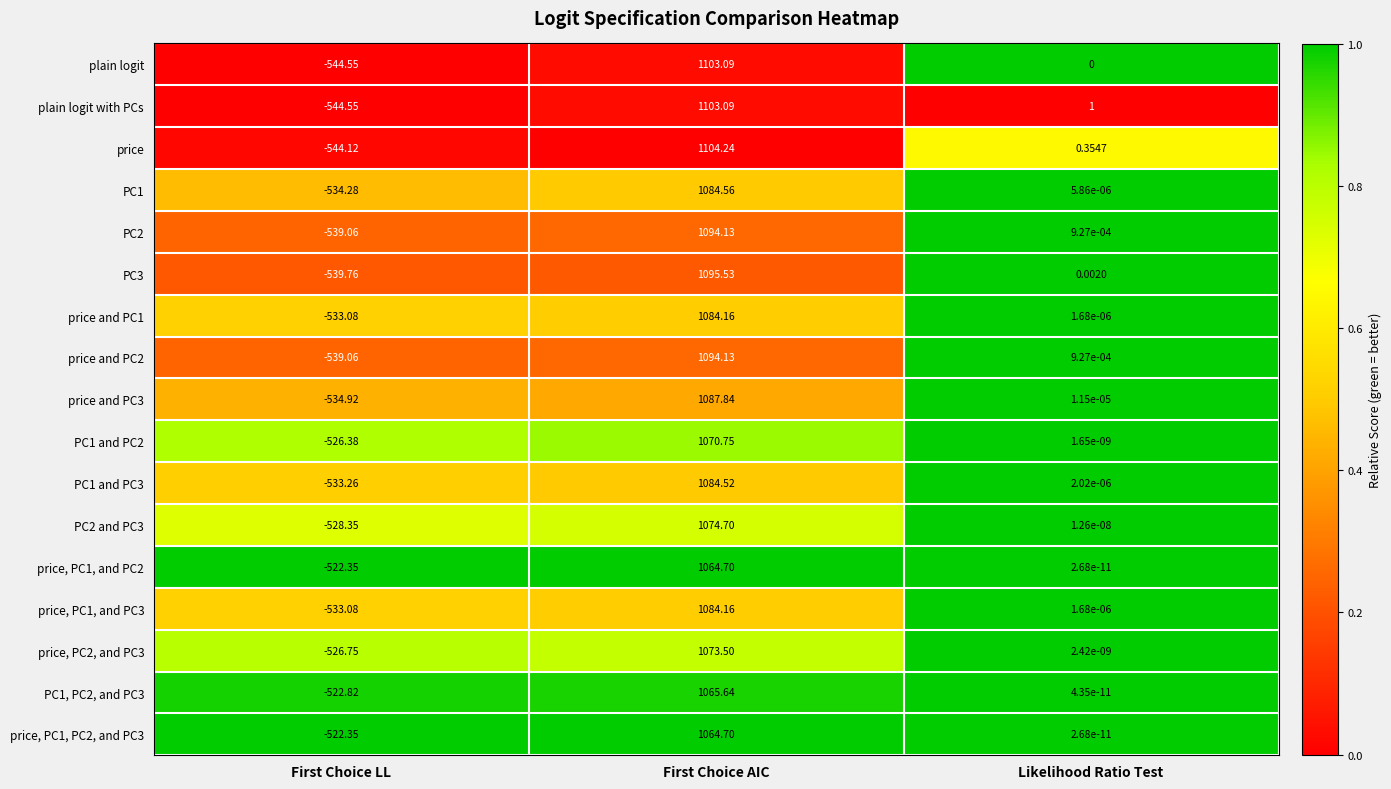

Where is PC1, PC2, and PC3 nearest to the value 271?

Likelihood Ratio Test